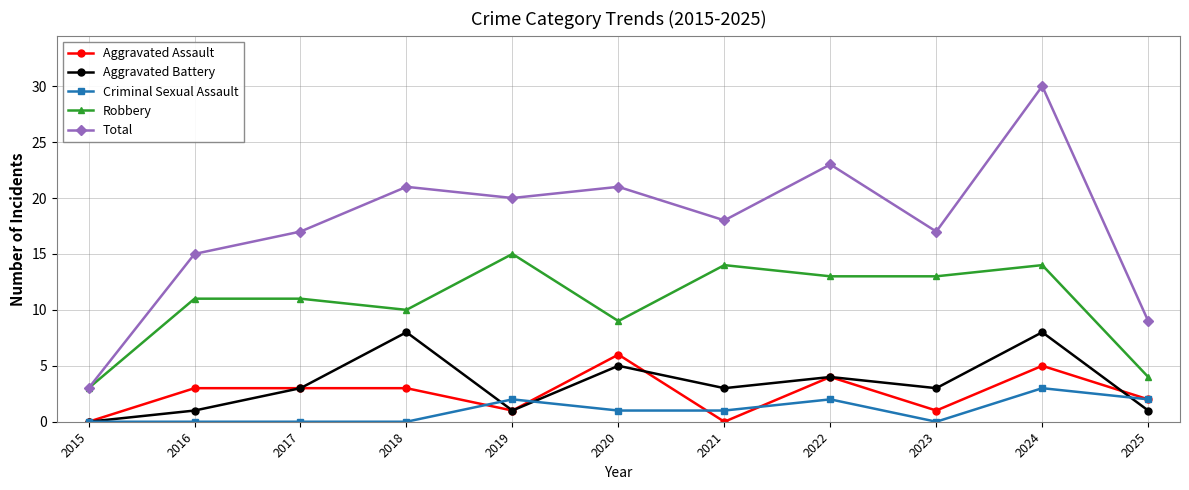

Read the Criminal Sexual Assault value at 2019.

2